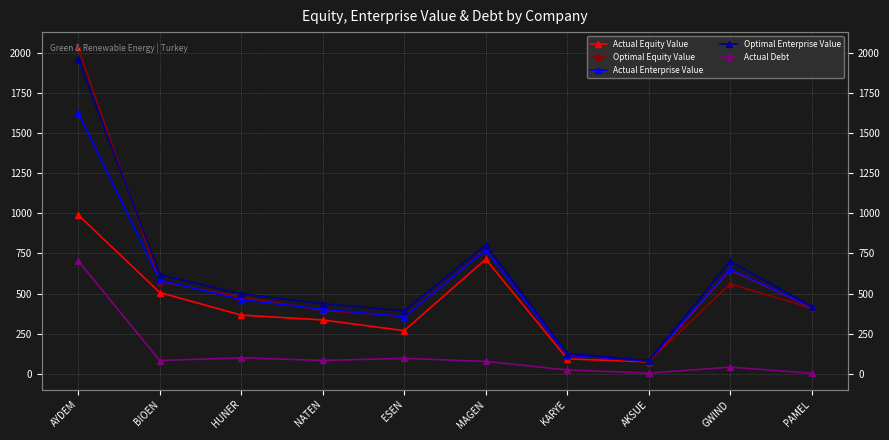

Reading right to left, what are all the values shown in this chart?

Actual Equity Value: PAMEL=414.3	GWIND=650.5	AKSUE=74.9	KARYE=93.6	MAGEN=714.3	ESEN=269.2	NATEN=335.8	HUNER=366.1	BIOEN=506.3	AYDEM=988.8
Optimal Equity Value: PAMEL=409.4	GWIND=560.4	AKSUE=77.8	KARYE=113.4	MAGEN=769.2	ESEN=357.7	NATEN=395.8	HUNER=477.8	BIOEN=575.3	AYDEM=2026.9
Actual Enterprise Value: PAMEL=415.3	GWIND=653.1	AKSUE=79.4	KARYE=116.1	MAGEN=770.1	ESEN=356.0	NATEN=402.7	HUNER=463.1	BIOEN=583.8	AYDEM=1622.6
Optimal Enterprise Value: PAMEL=419.0	GWIND=701.0	AKSUE=81.6	KARYE=126.7	MAGEN=802.6	ESEN=391.7	NATEN=437.5	HUNER=498.0	BIOEN=616.7	AYDEM=1958.6
Actual Debt: PAMEL=3.9	GWIND=42.1	AKSUE=4.7	KARYE=24.6	MAGEN=77.9	ESEN=96.7	NATEN=83.9	HUNER=100.0	BIOEN=83.2	AYDEM=702.1